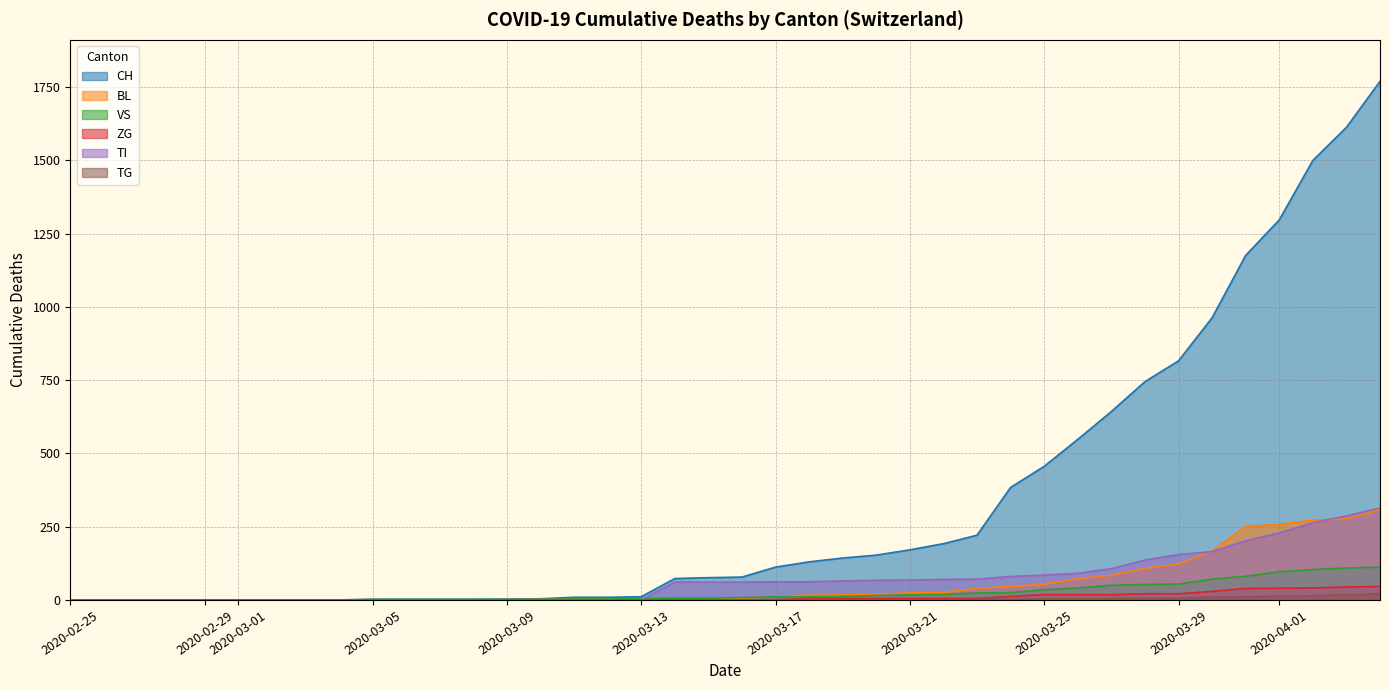

What position from the right is 2020-03-29?

7